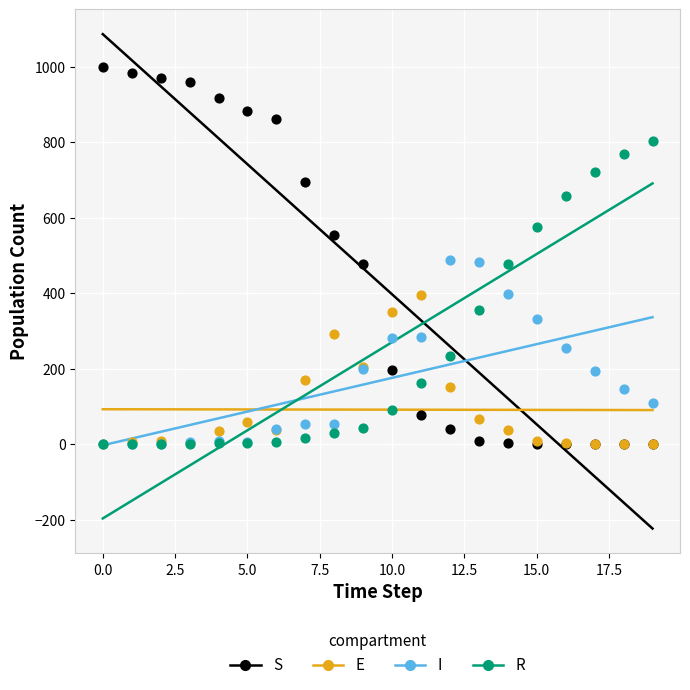

Which series reaches the maximum Y coordinate?

S